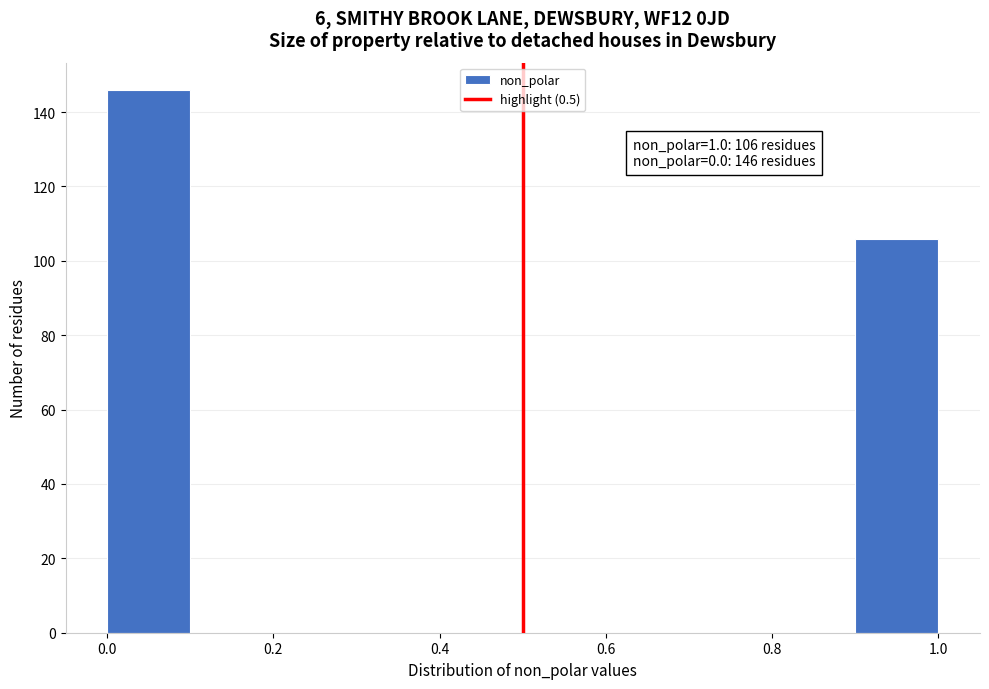

Which range on the x-axis has the tallest bar?

0.0 to 0.1